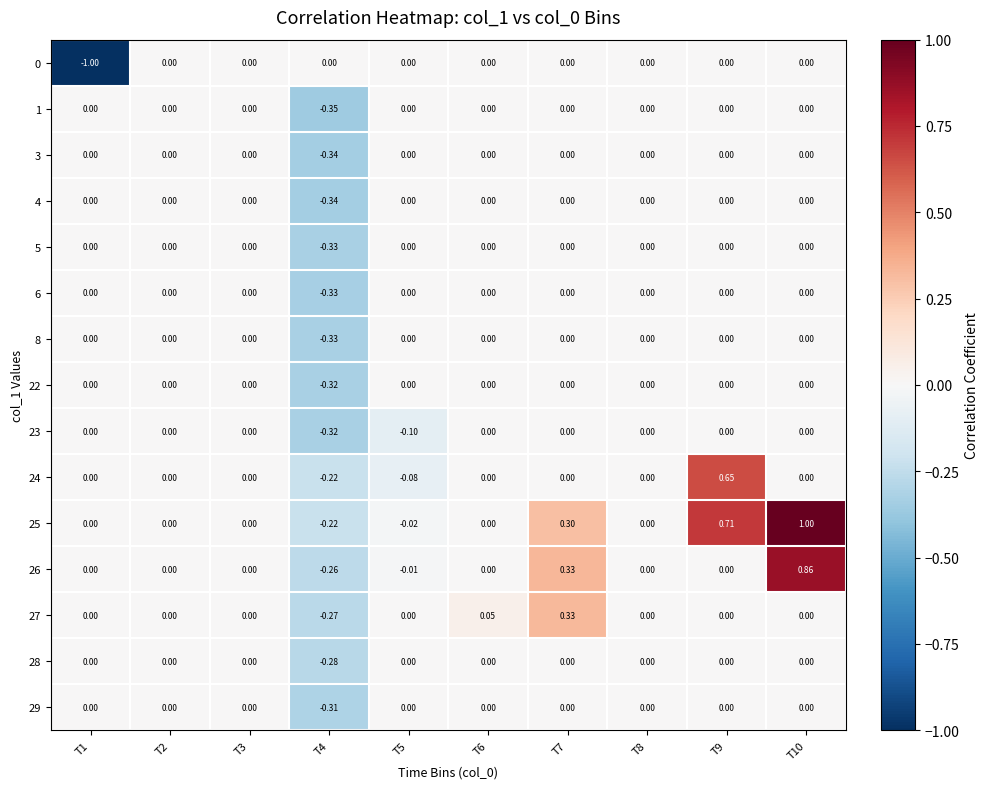

How many data points in 22 are less than 0?

1